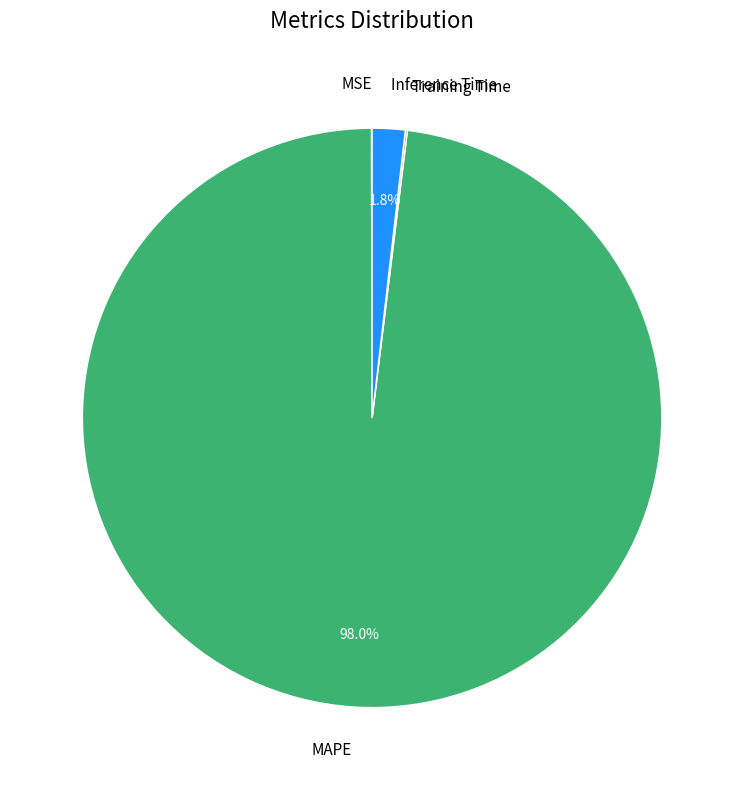

What is the majority slice?

MAPE